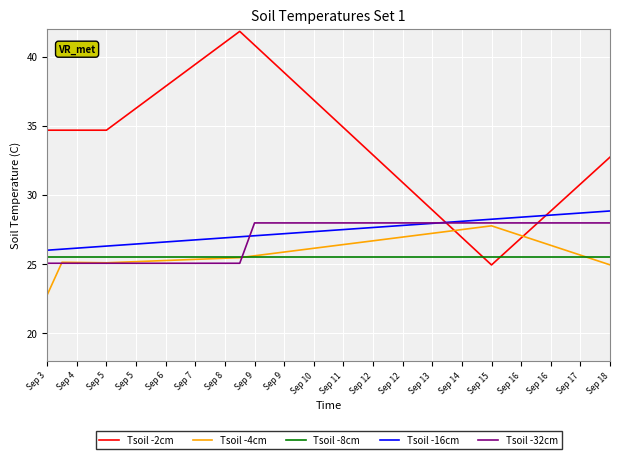

What are all the series names shown in the legend?

Tsoil -2cm, Tsoil -4cm, Tsoil -8cm, Tsoil -16cm, Tsoil -32cm